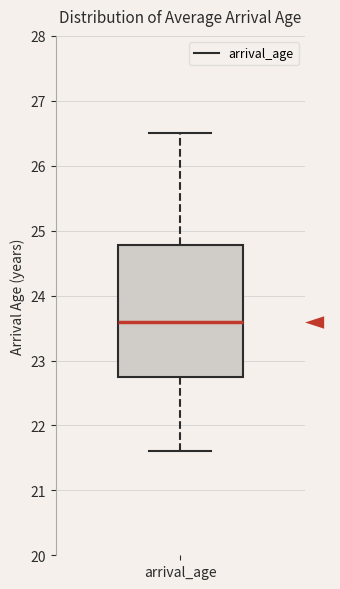

Transcribe this box plot: give where the median line is, the range the box spans, and where the two whiskers end, as read against the y-axis. The values are not printed on the chart, so give them approximately, as read against the axis.

median 23.6, box 22.8 to 24.8, whiskers 21.6 to 26.5